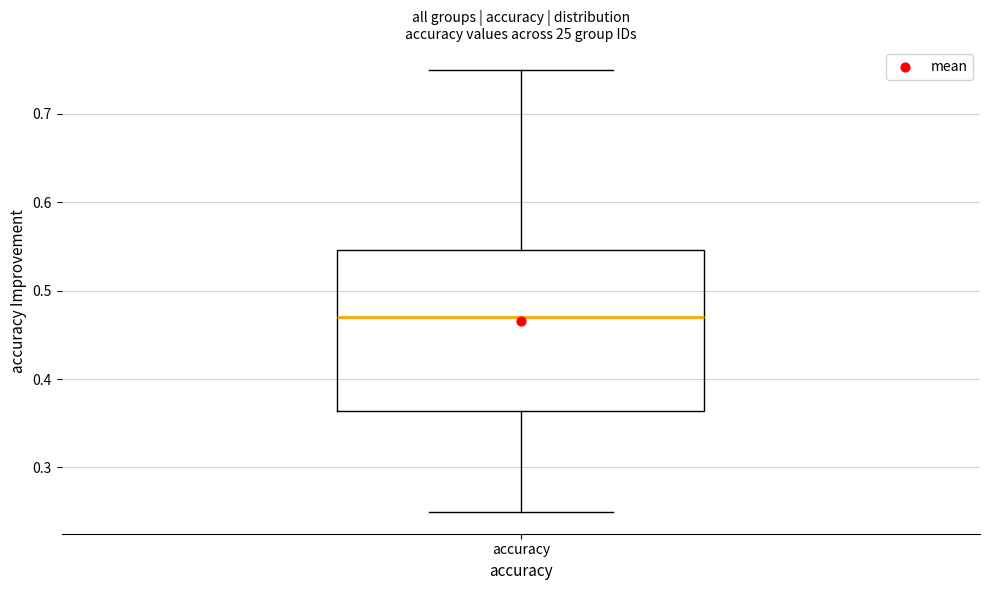

Read this box plot against the y-axis: the position of the median line, the range covered by the box, and the ends of both whiskers. The values are not printed on the chart, so give them approximately, as read against the axis.

median 0.47, box 0.36 to 0.55, whiskers 0.25 to 0.75